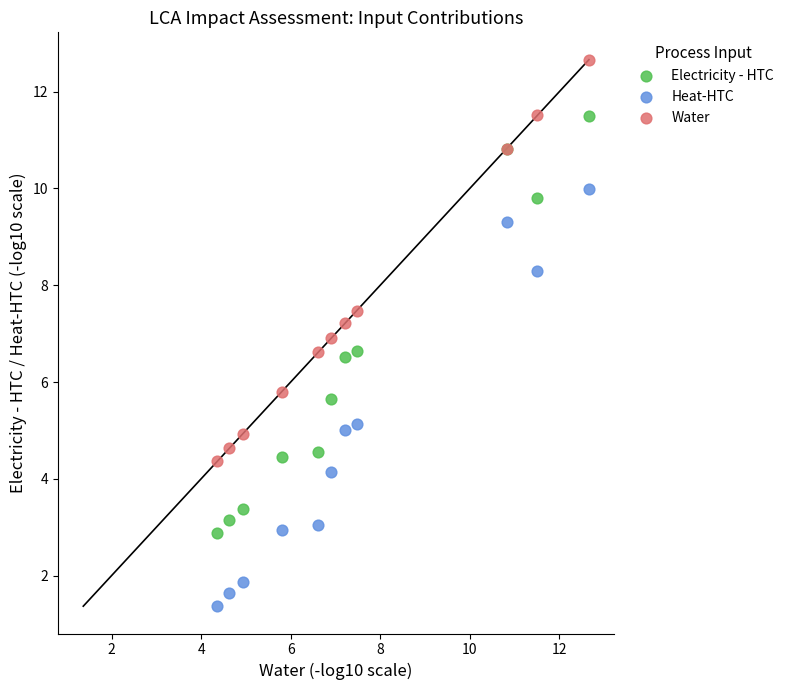

Which series contains the highest Y value?

Water